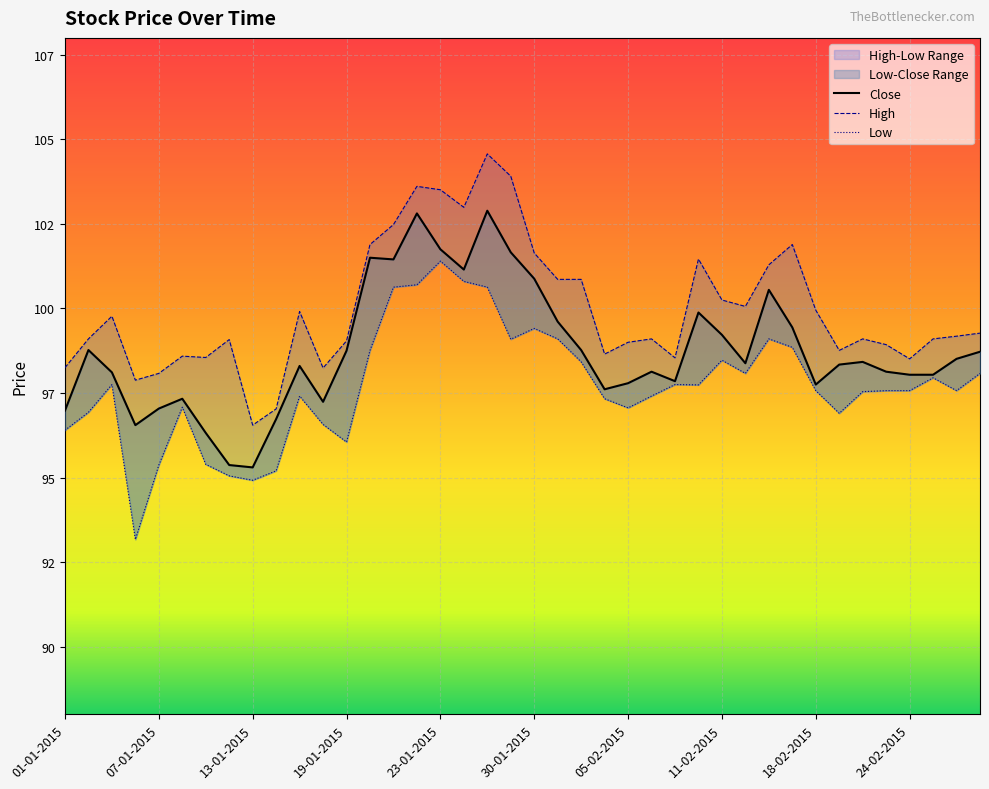

Reading left to right, extract all data points from this chart.

Close: 97.0	98.8	98.1	96.5	97.0	97.3	96.3	95.4	95.3	96.7	98.3	97.2	98.8	101.5	101.5	102.8	101.8	101.2	102.9	101.7	100.9	99.6	98.8	97.6	97.8	98.1	97.8	99.9	99.2	98.4	100.5	99.4	97.8	98.3	98.4	98.1	98.0	98.0	98.5	98.7
High: 98.2	99.1	99.8	97.9	98.1	98.6	98.5	99.1	96.5	97.0	99.9	98.2	99.0	101.9	102.5	103.6	103.5	103.0	104.6	103.9	101.6	100.9	100.9	98.7	99.0	99.1	98.5	101.5	100.2	100.1	101.3	101.9	100.0	98.8	99.1	98.9	98.5	99.1	99.2	99.3
Low: 96.4	96.9	97.8	93.2	95.4	97.1	95.4	95.0	94.9	95.2	97.4	96.6	96.0	98.8	100.6	100.7	101.4	100.8	100.6	99.1	99.4	99.1	98.4	97.3	97.1	97.4	97.8	97.7	98.5	98.1	99.1	98.8	97.6	96.9	97.5	97.6	97.6	98.0	97.6	98.1